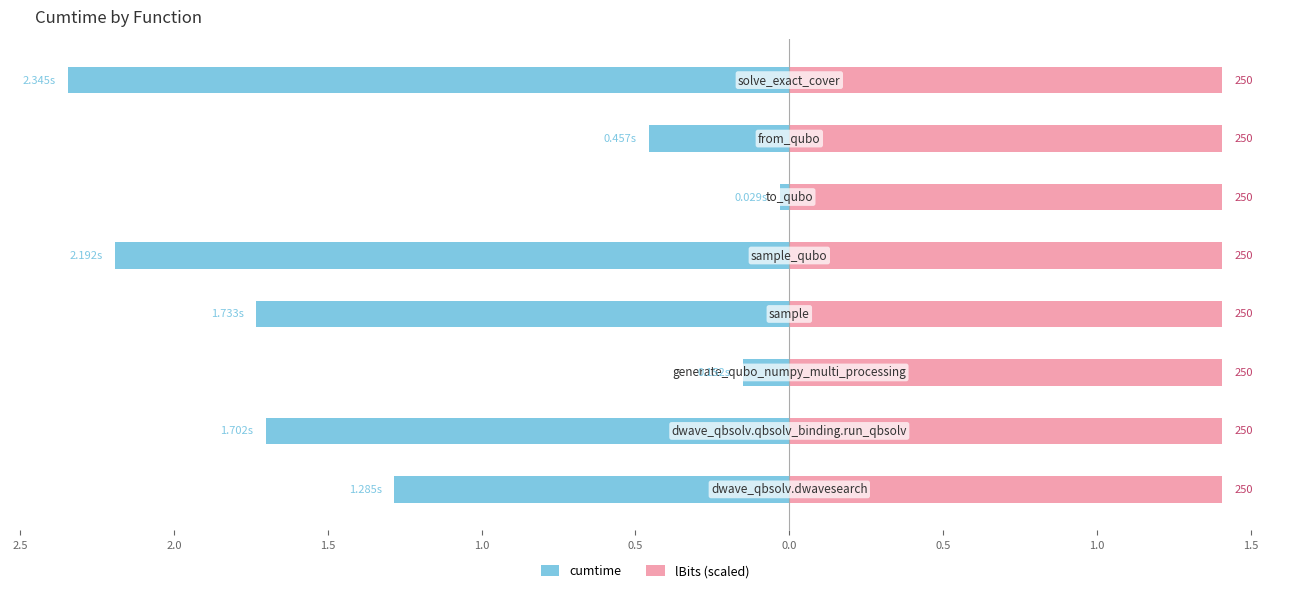

Is the value of cumtime at 0.0 greater than the value of lBits (scaled) at 1.0?

No